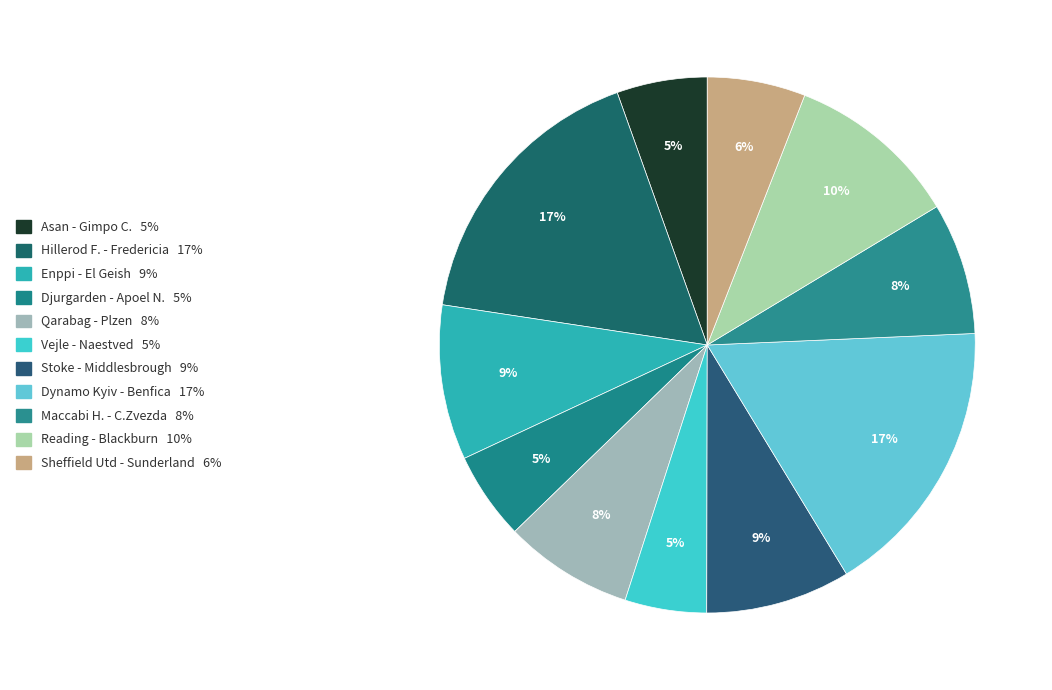

Count the number of slices in the pie.

11